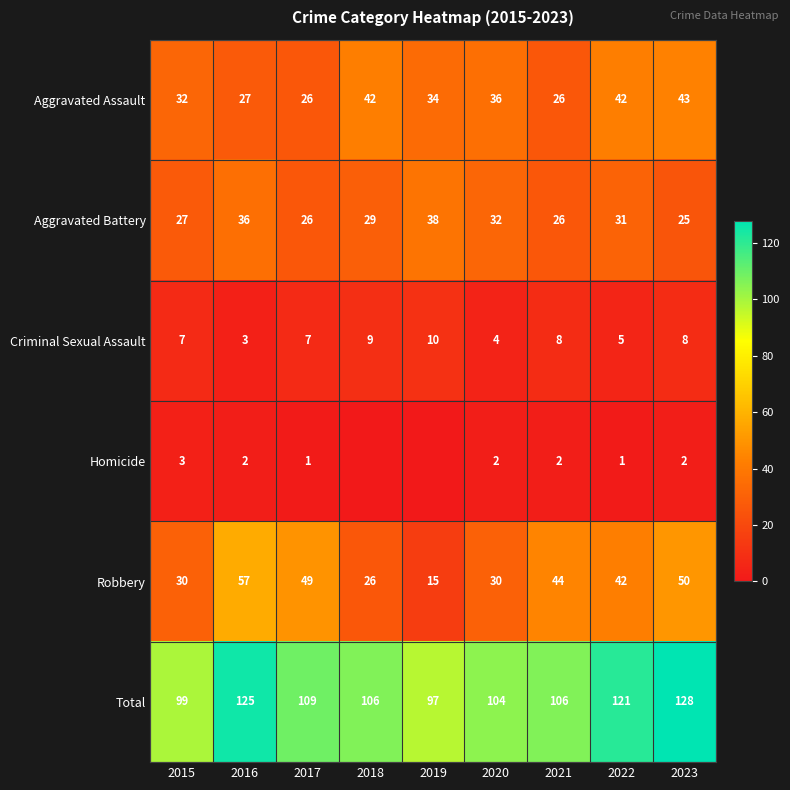

What is the minimum value for Robbery?

15